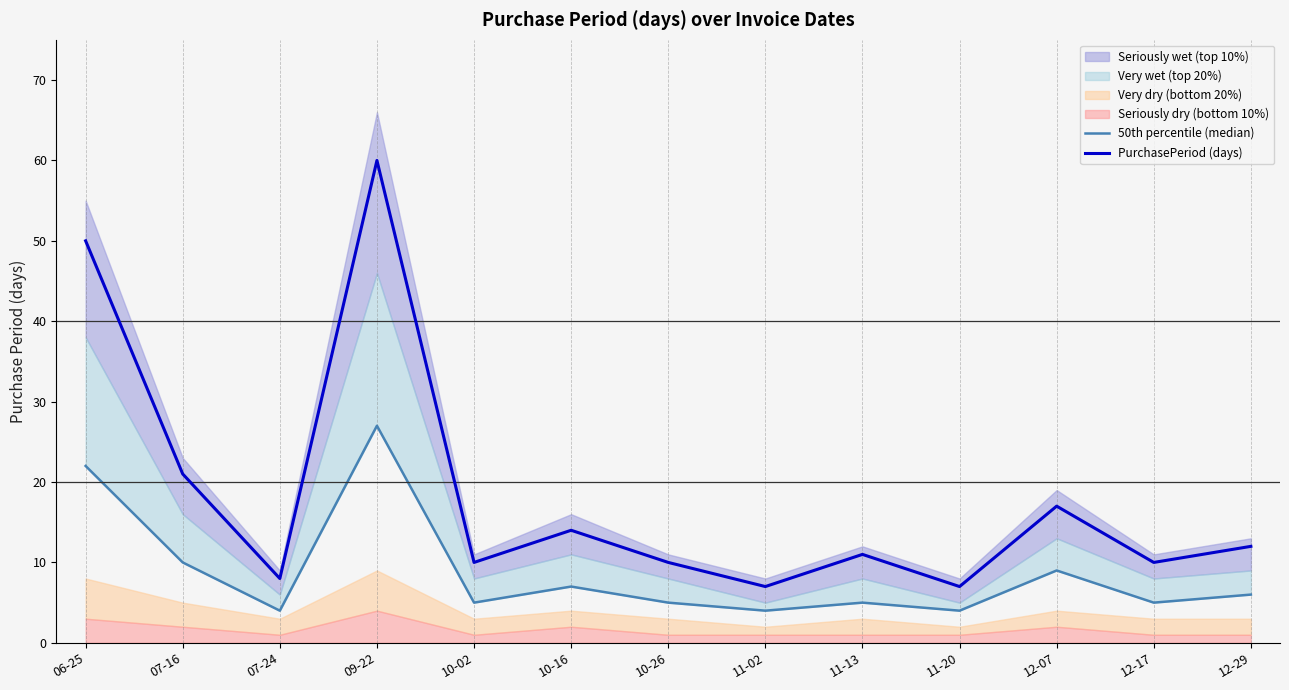

What is the difference between the highest and lowest values at 10-16?

7